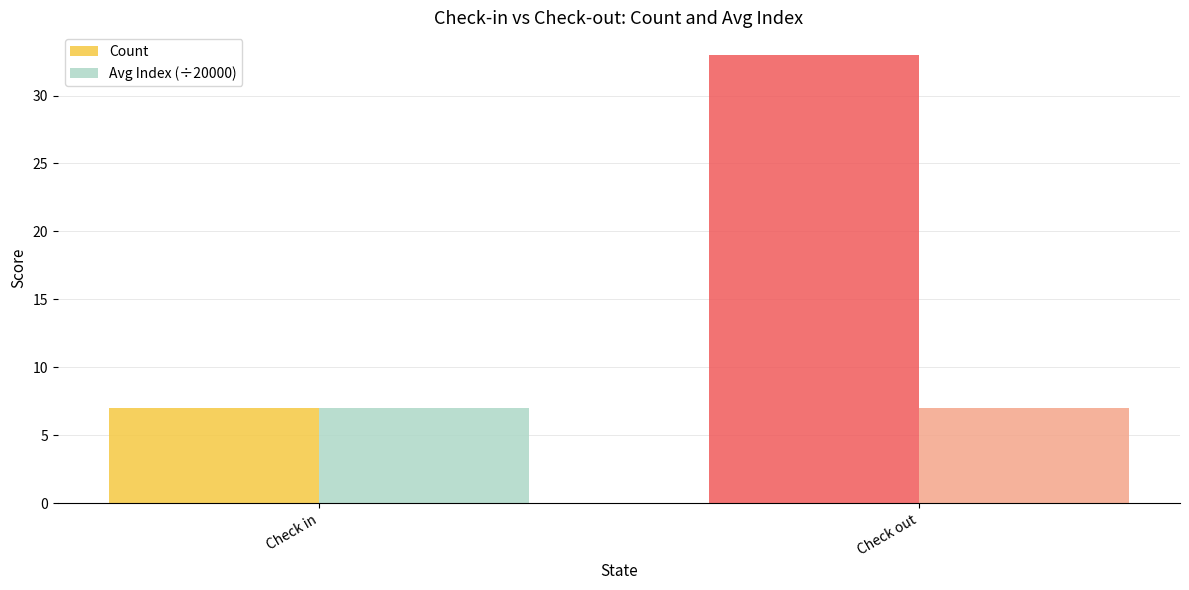

How many series are shown in this chart?

2